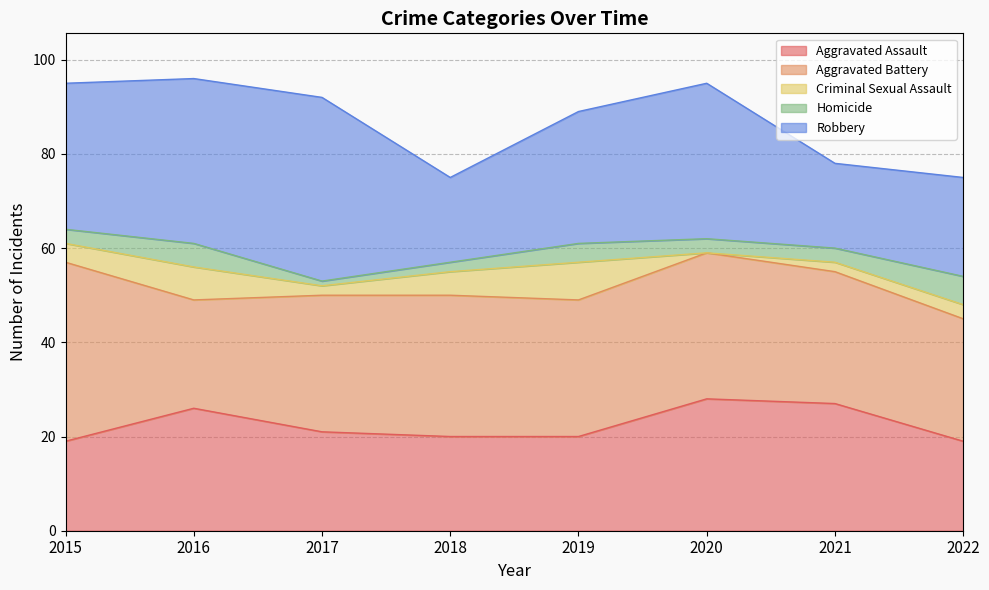

Count the number of categories in the chart.

8